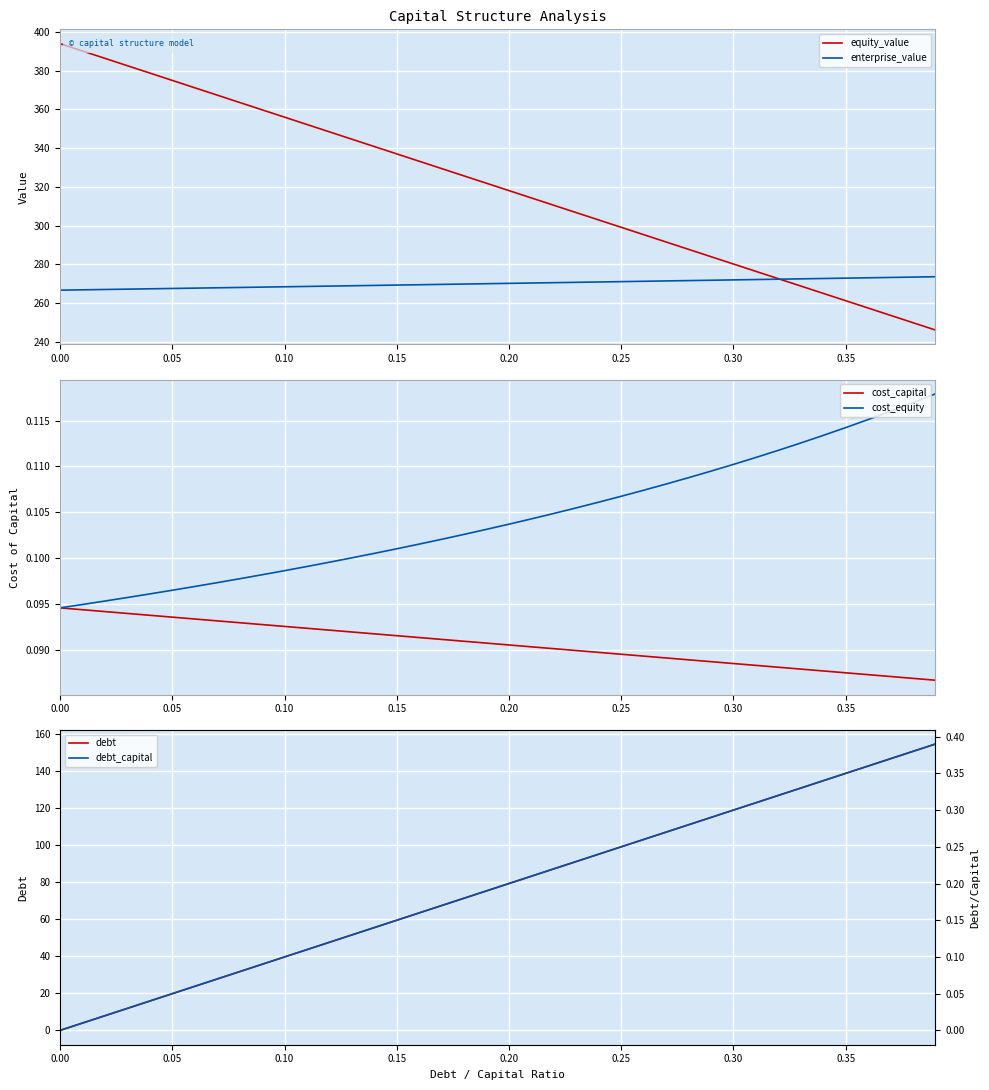

True or false: equity_value and cost_equity intersect in this chart.

False